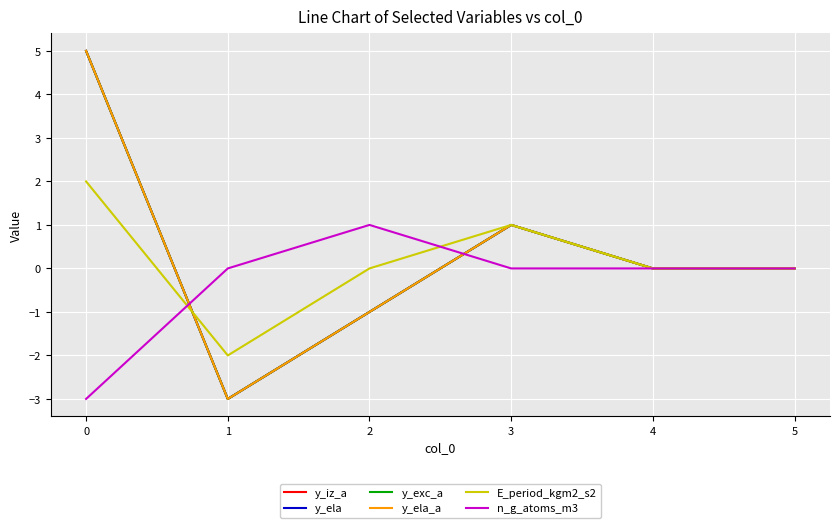

In n_g_atoms_m3, how many points are higher than both neighbors (excluding endpoints)?

1